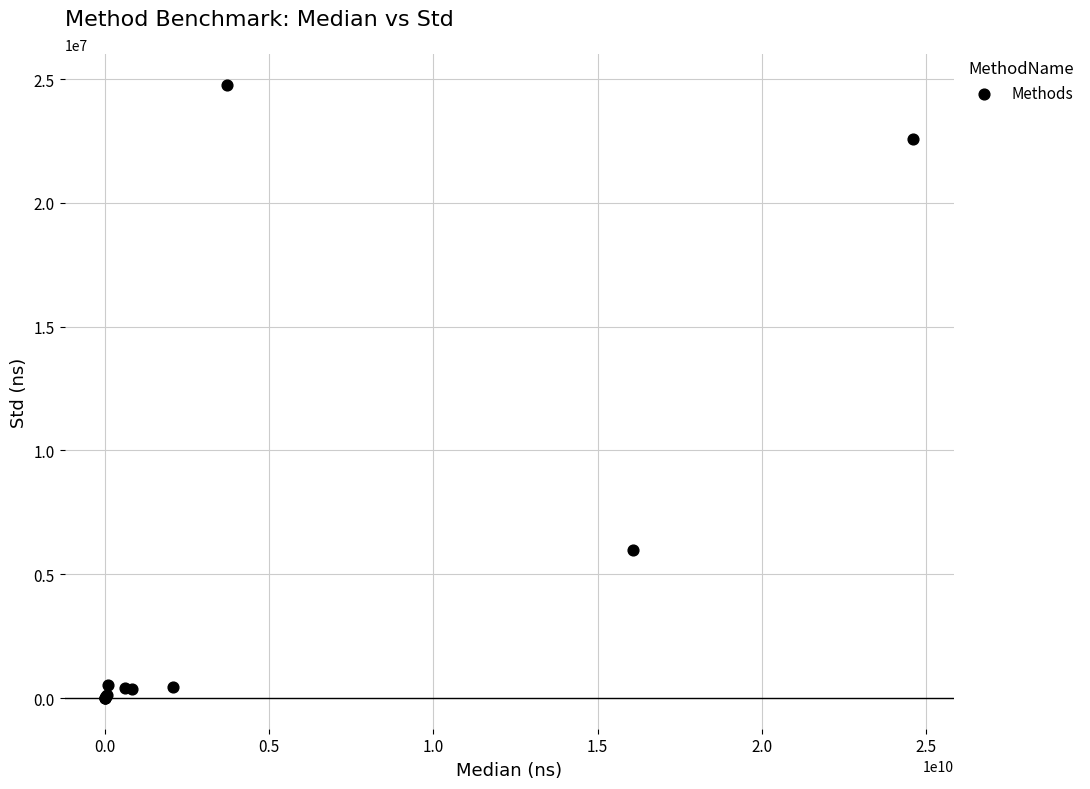

What Y value in the scatter plot is closest to 12384504?

5973770.0